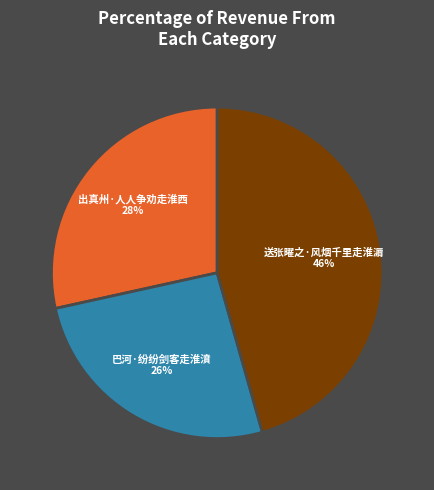

To the nearest percent, what is the combined percentage of 送张曜之·风烟千里走淮漘 and 巴河·纷纷剑客走淮濆?

72%